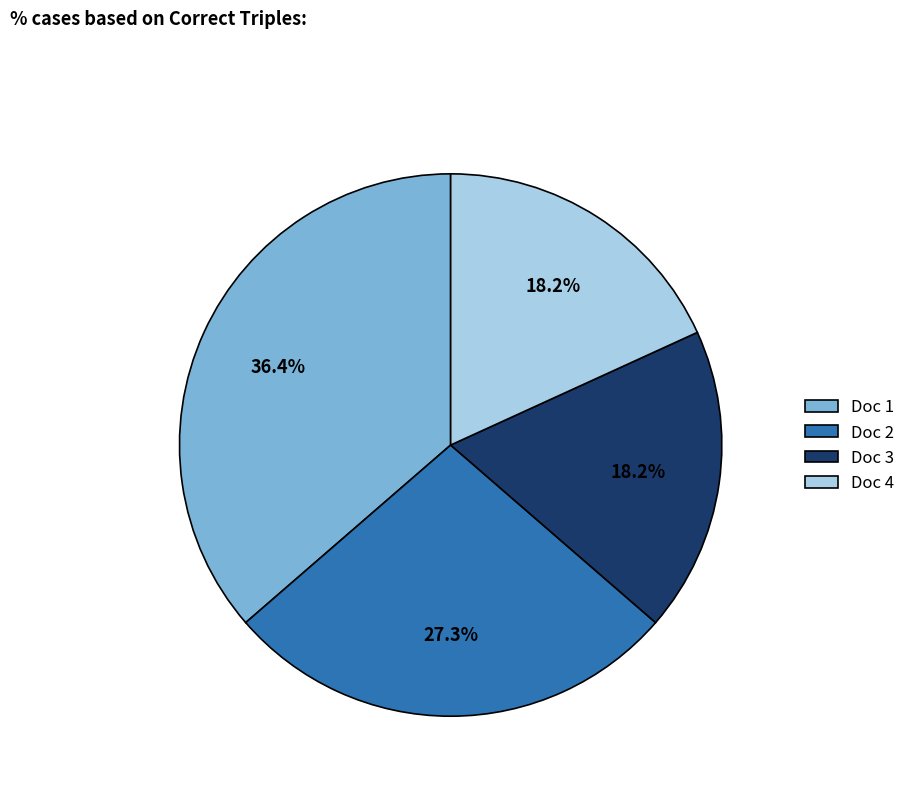

Between Doc 4 and Doc 1, which is larger?

Doc 1